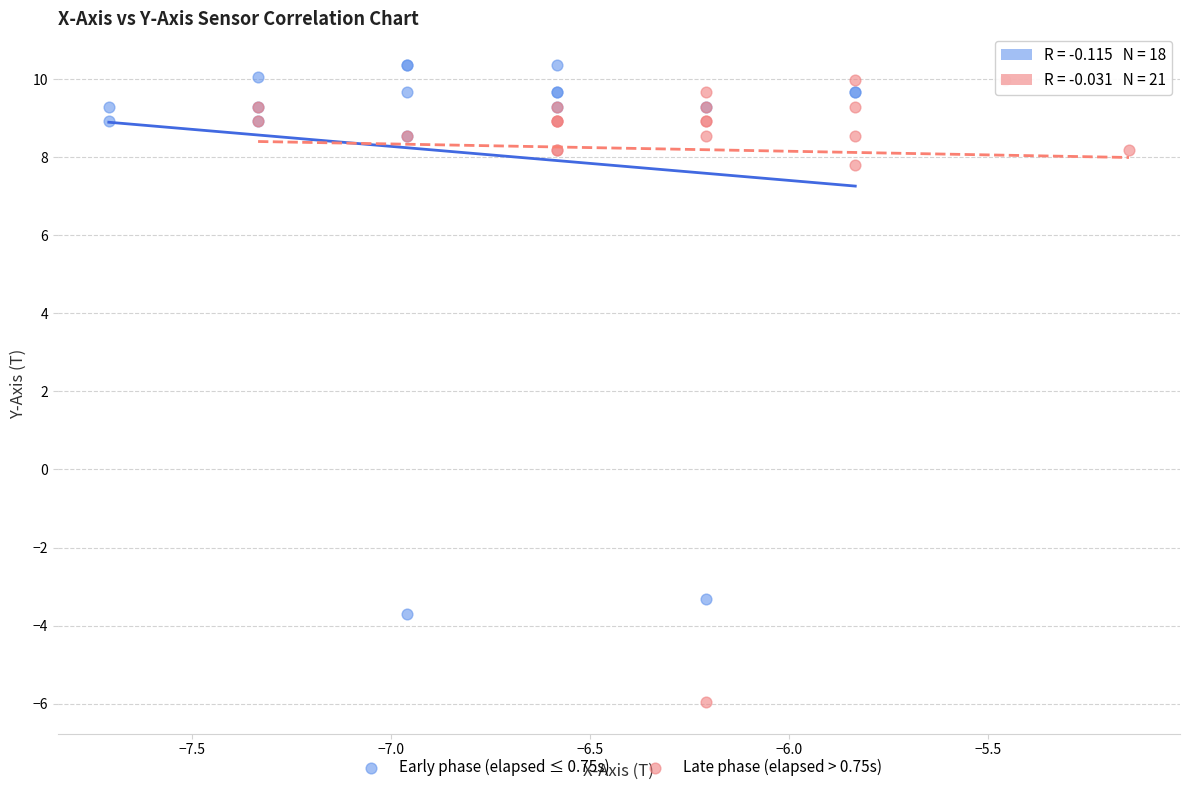

Which series reaches the minimum Y coordinate?

Late phase (elapsed > 0.75s)